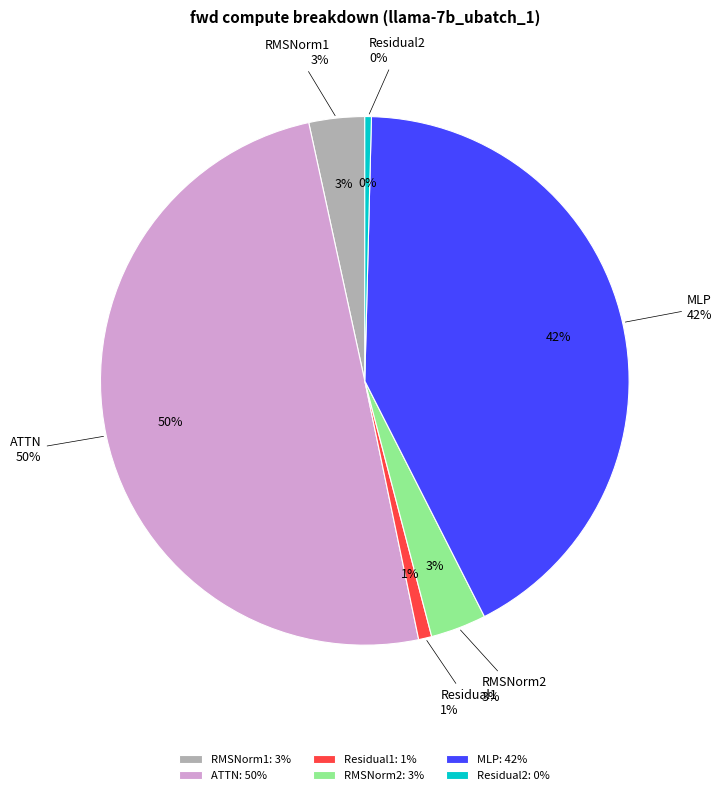

Is it true that Residual1 is 11% of the pie?

False